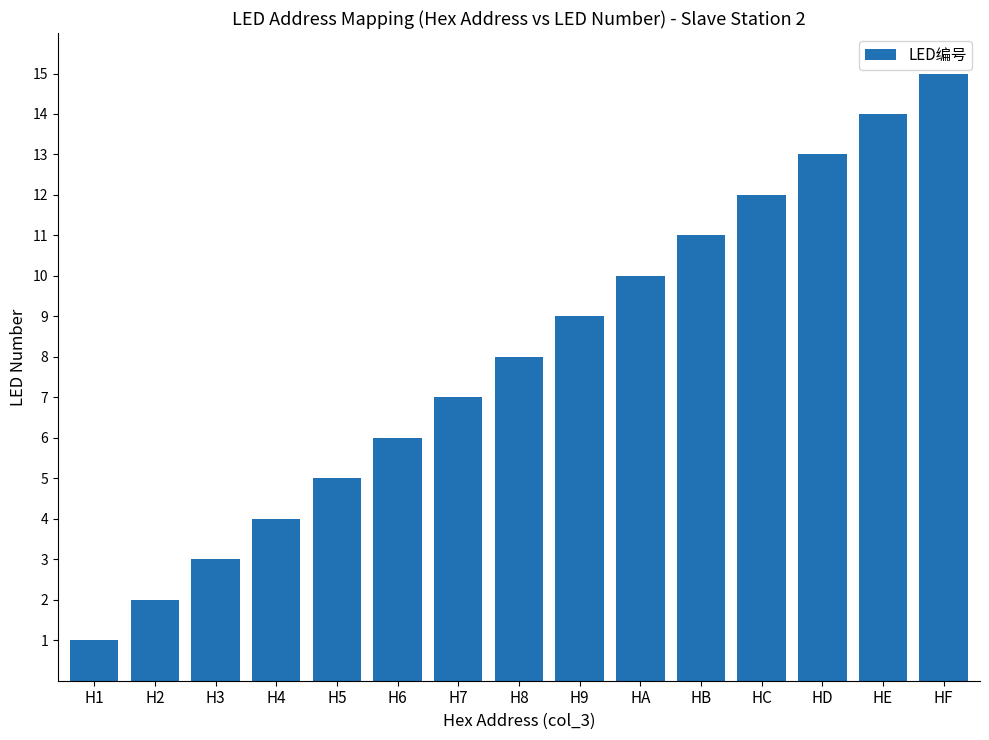

What is the greatest value displayed?

15